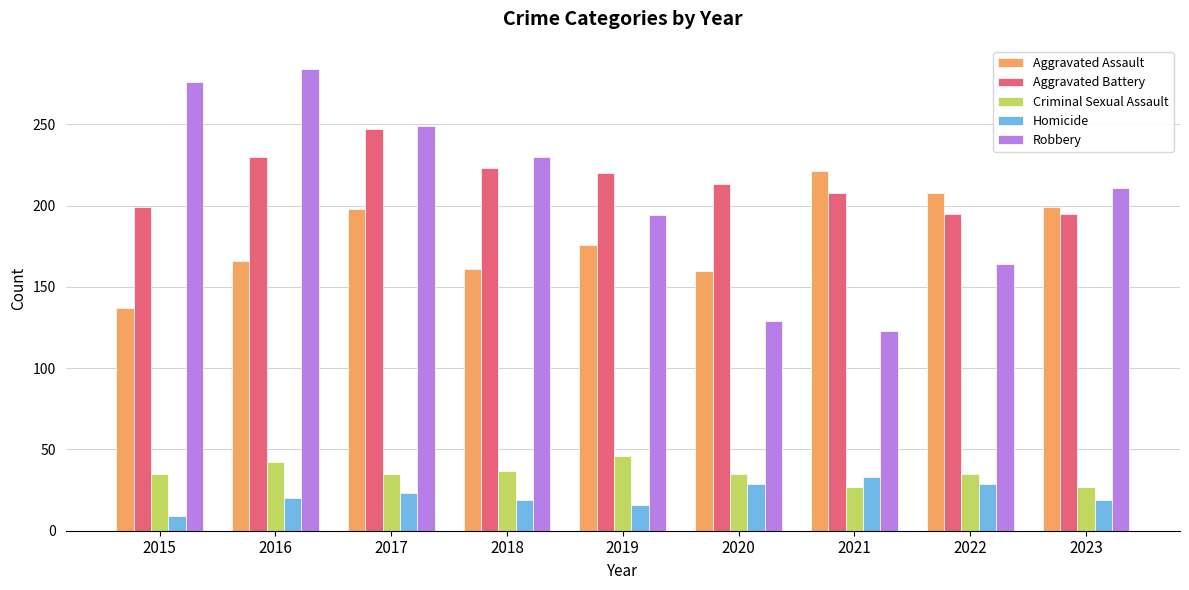

What is the total value across all series at 2016?

742